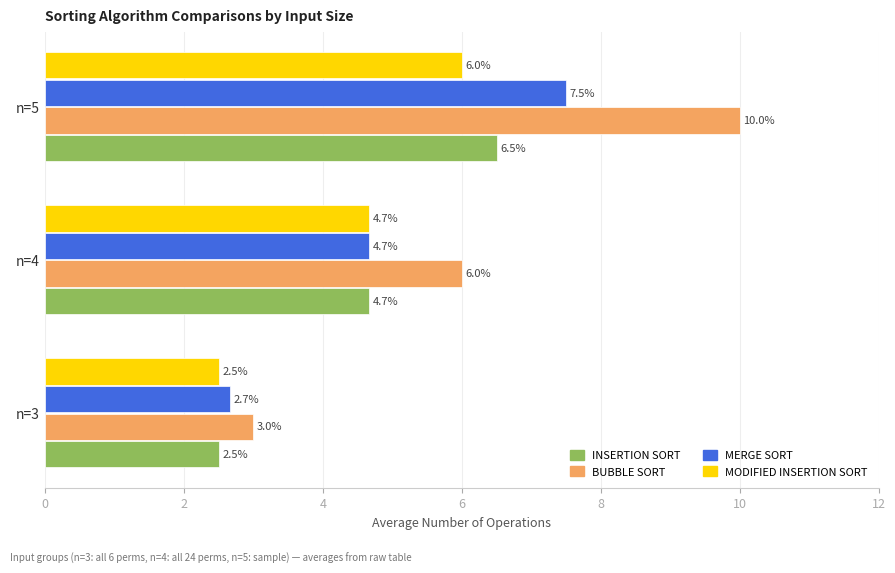

Is the value of MERGE SORT at n=3 greater than the value of INSERTION SORT at n=4?

No